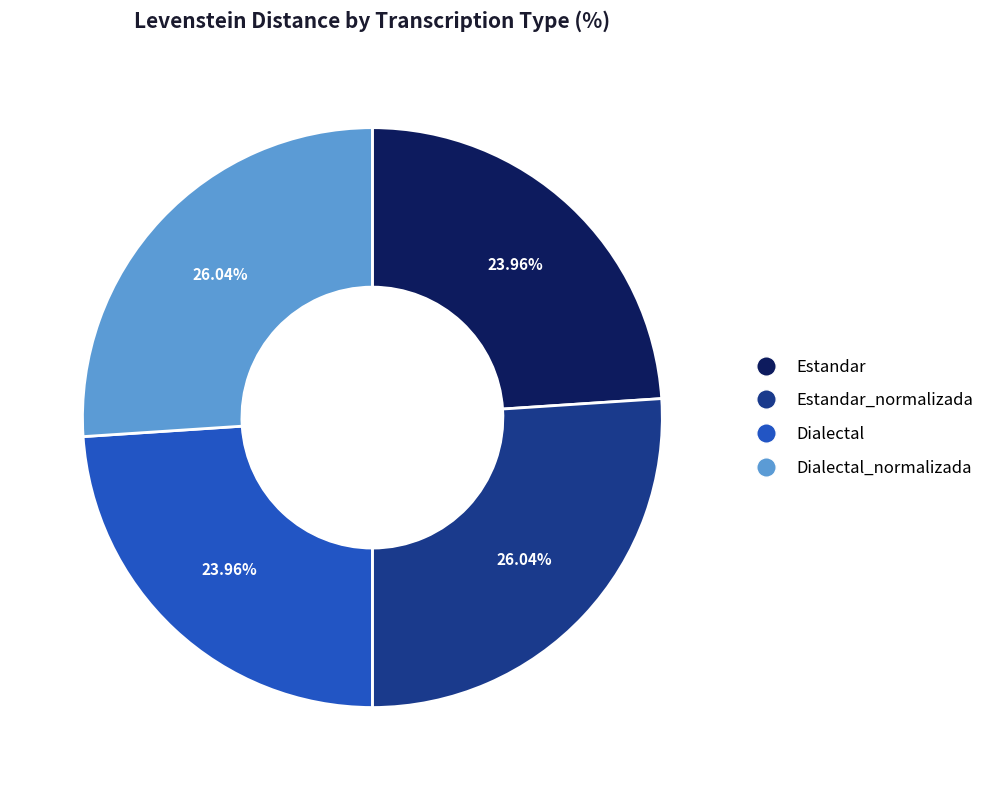

True or false: Estandar_normalizada accounts for 37% of the total.

False